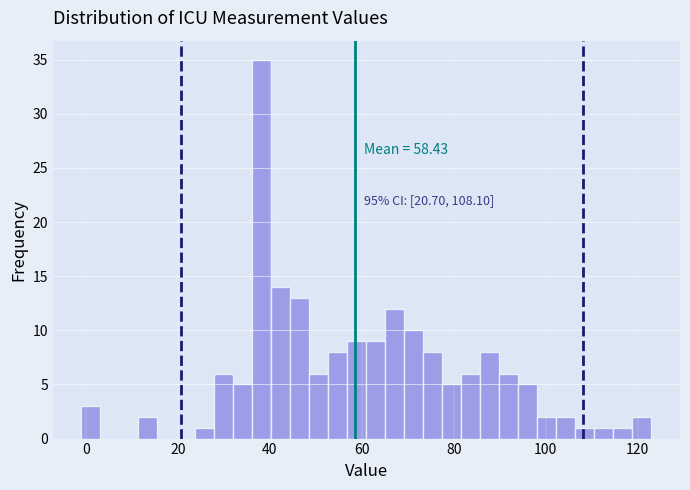

Around what value on the x-axis is the tallest bar? Give the approximate position of its centre, as read against the axis.

38